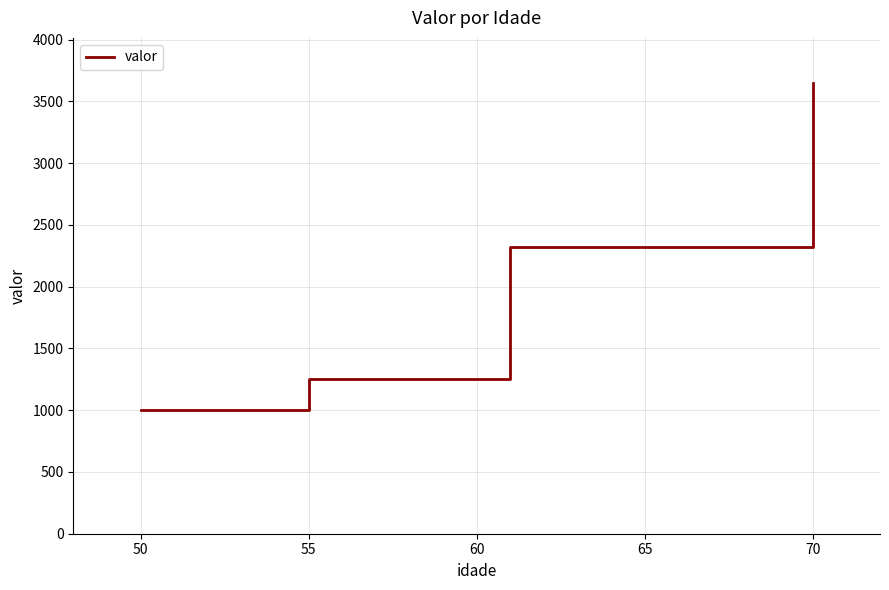

How many categories are shown in the chart?

4